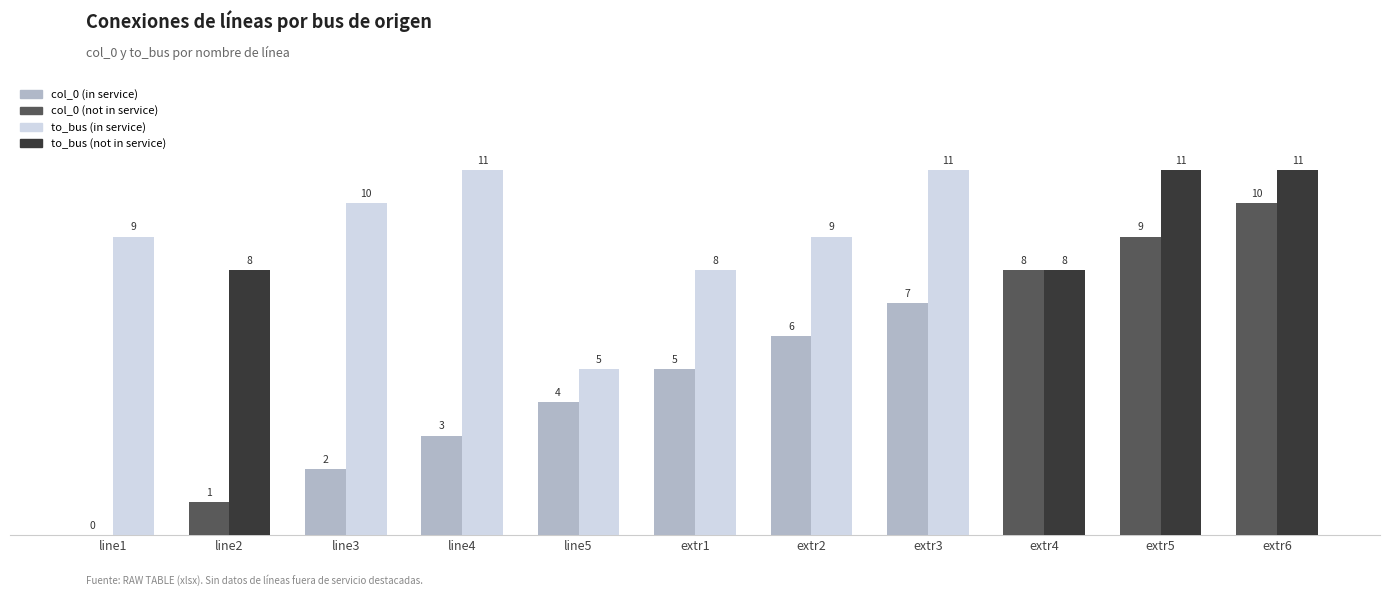

What is the greatest value displayed?

11